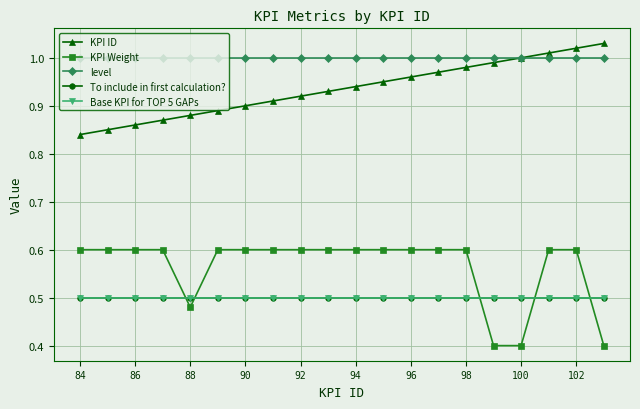

What is the difference between the second highest and minimum values in the KPI Weight series?

0.2